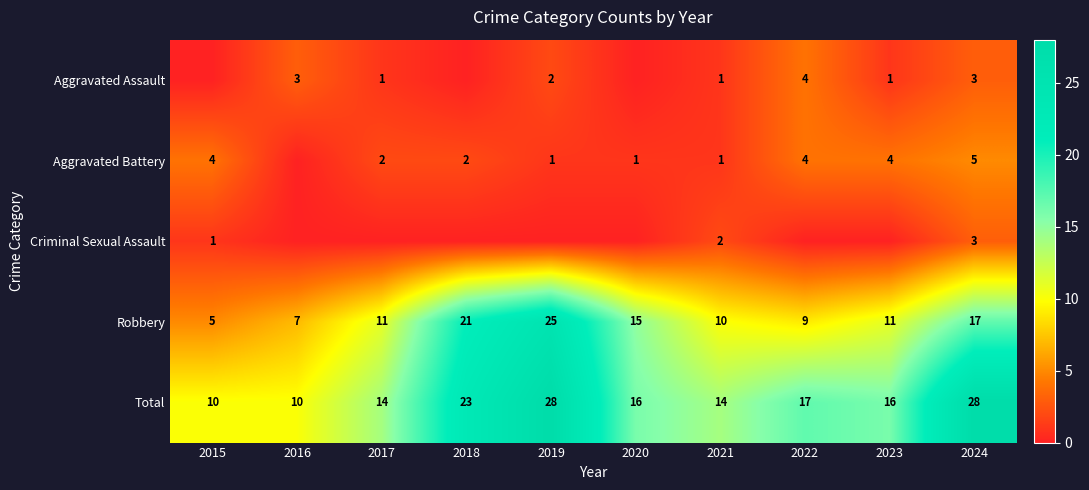

What is the highest value of the Total series?

28